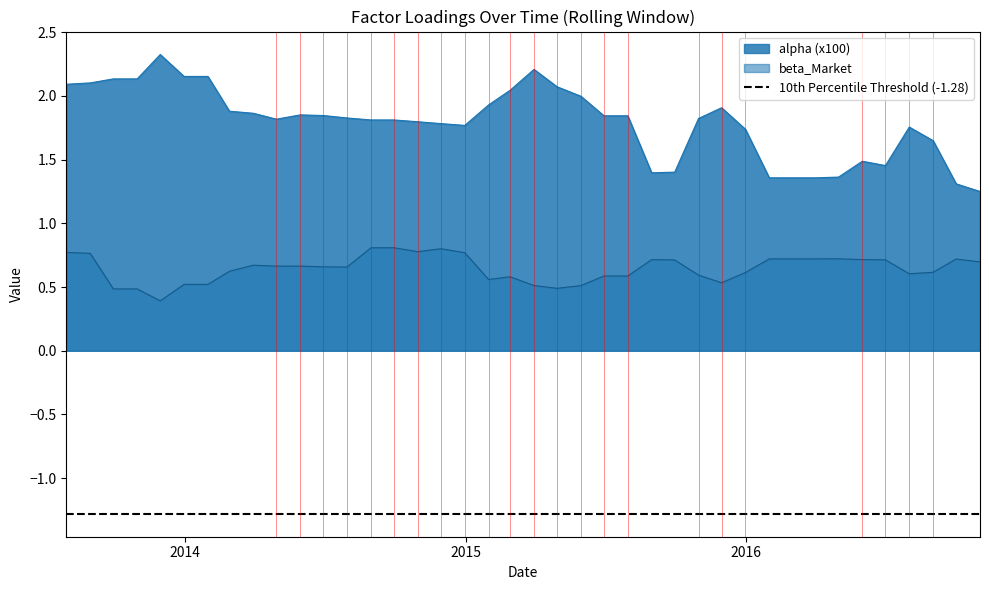

Rank the categories by beta_Market value from lowest to highest.

2013-11-30, 2013-09-30, 2013-10-31, 2015-04-30, 2015-05-31, 2015-03-31, 2013-12-31, 2014-01-31, 2015-11-30, 2015-01-31, 2015-02-28, 2015-06-30, 2015-07-31, 2015-10-31, 2016-07-31, 2015-12-31, 2016-08-31, 2014-02-28, 2014-07-31, 2014-06-30, 2014-04-30, 2014-05-31, 2014-03-31, 2016-10-31, 2015-09-30, 2016-06-30, 2015-08-31, 2016-05-31, 2016-09-30, 2016-01-31, 2016-02-29, 2016-03-31, 2016-04-30, 2013-08-31, 2014-12-31, 2013-07-31, 2014-10-31, 2014-11-30, 2014-08-31, 2014-09-30